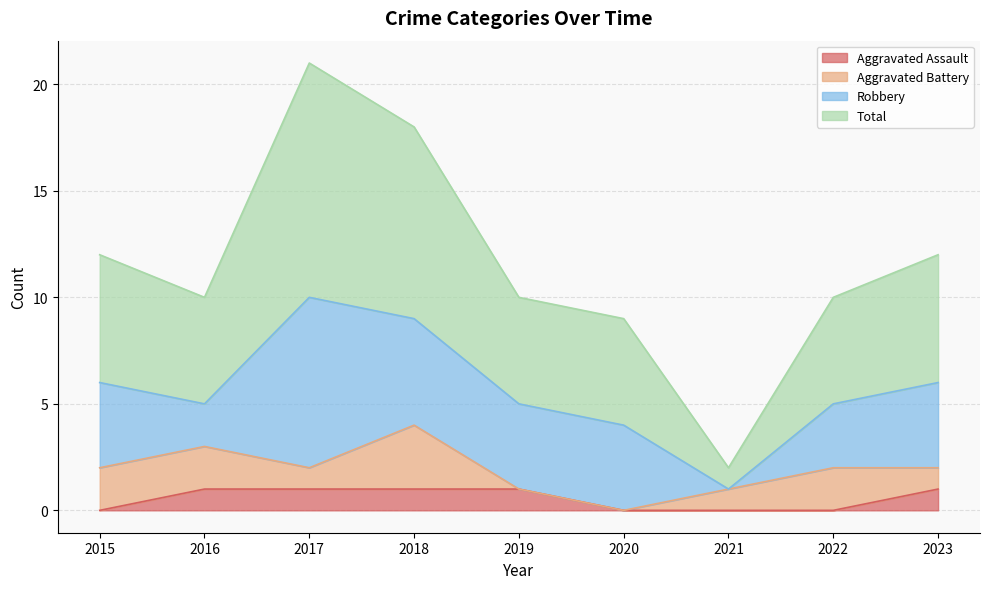

Which category has the highest value across all series?

2017